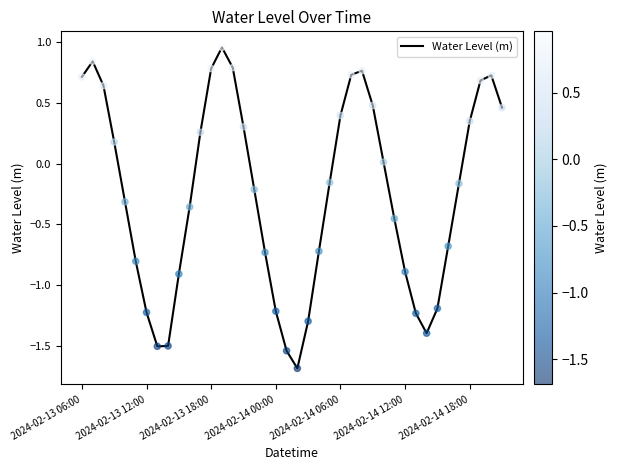

What is the smallest value displayed?

-1.7